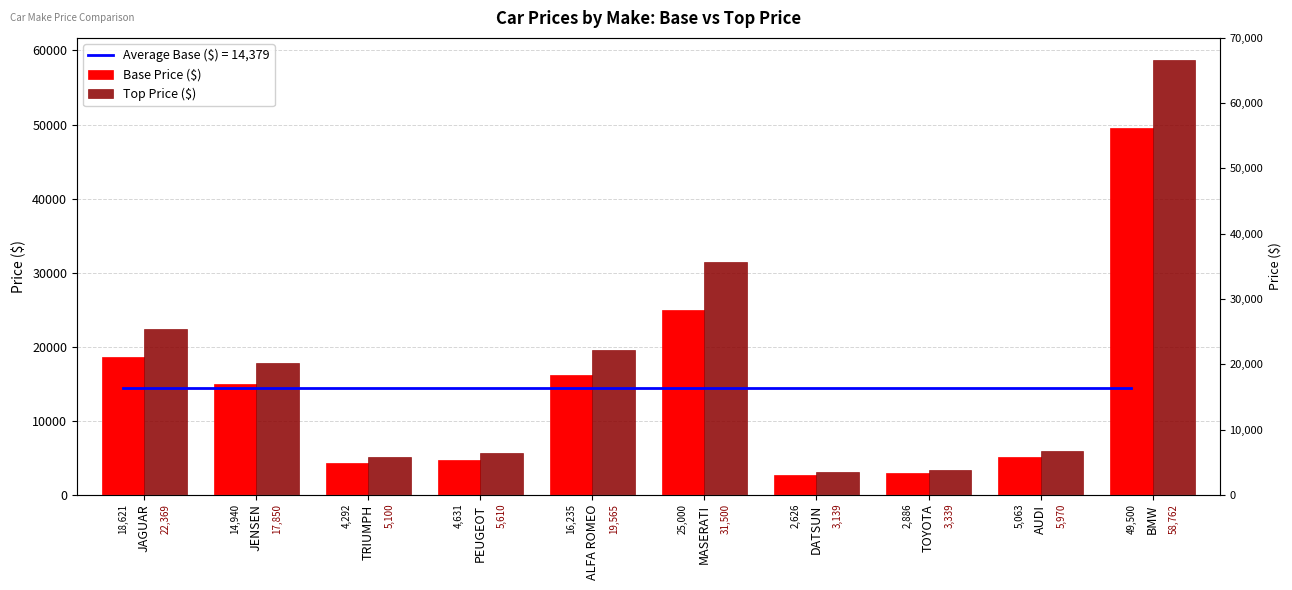

At which category does the chart reach its minimum across all series?

DATSUN